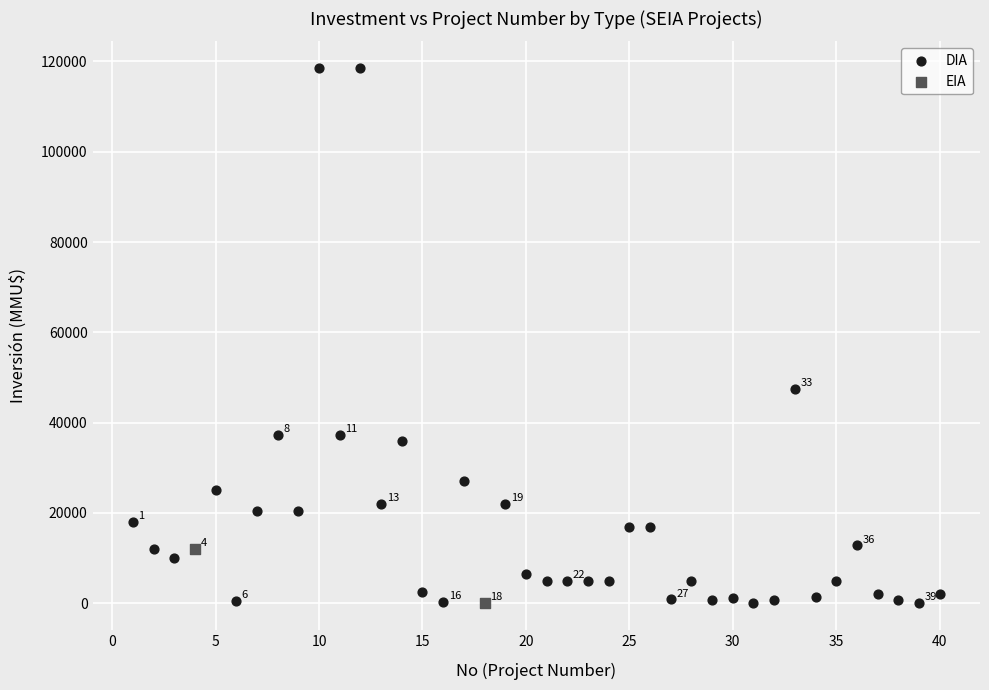

What are all the series names shown in the legend?

DIA, EIA